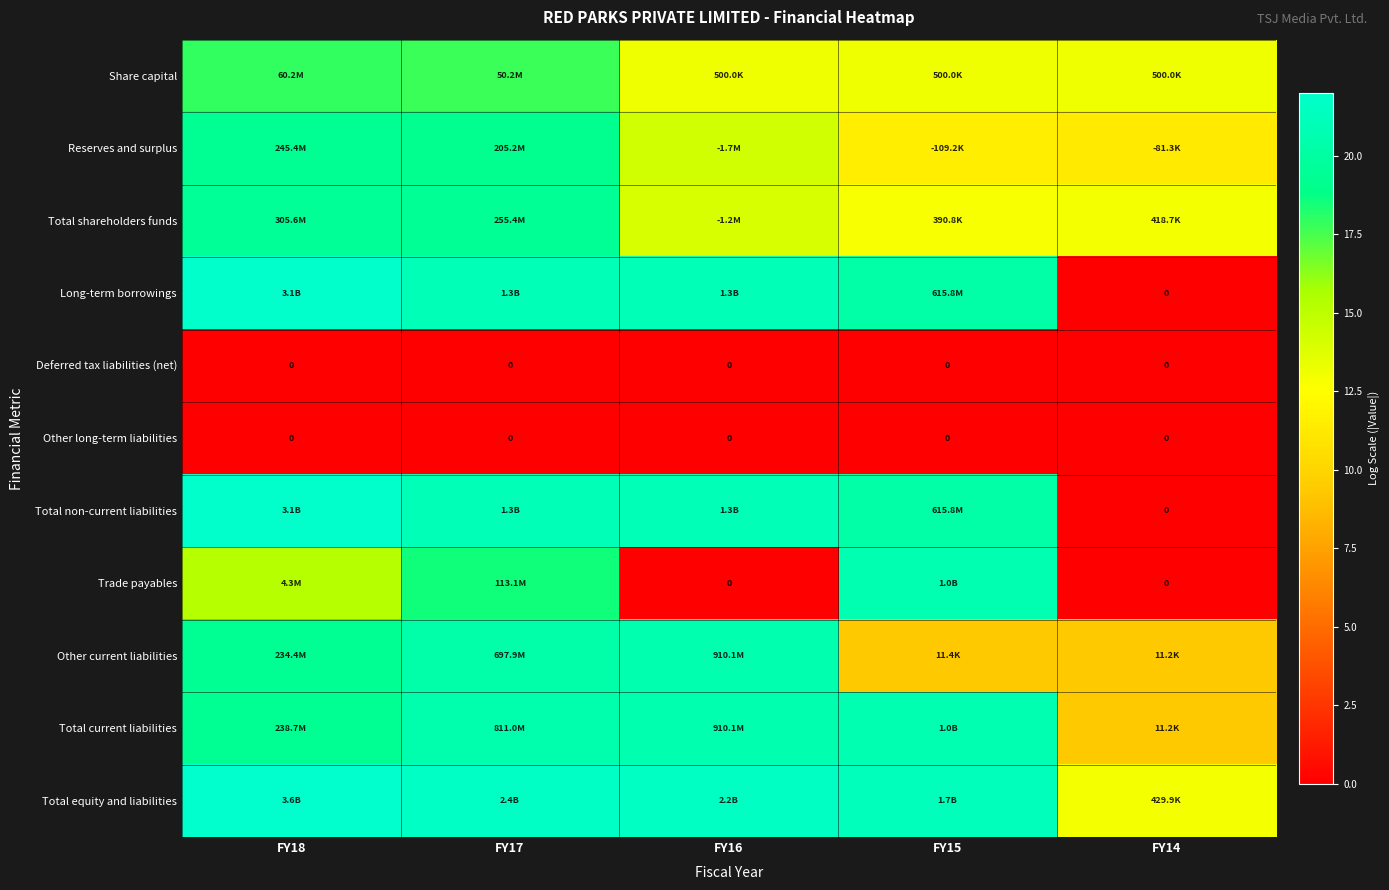

What is the difference between the Long-term borrowings values at FY18 and FY14?

21.8